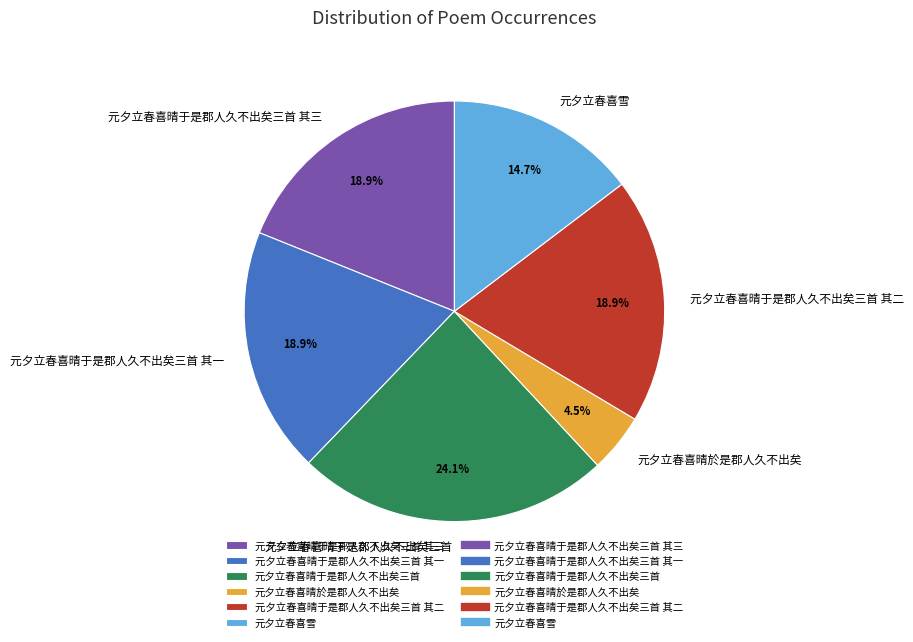

Which category has the smallest portion of the pie?

元夕立春喜晴於是郡人久不出矣